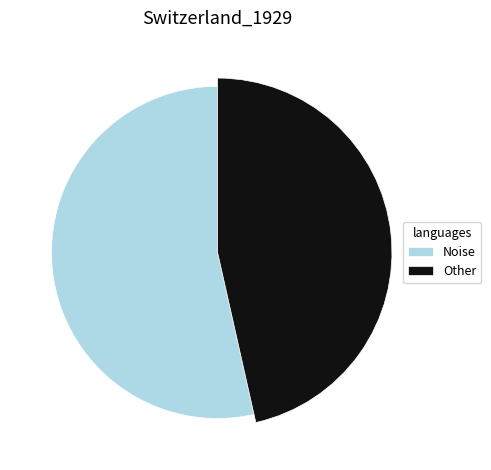

Rank the categories by value from lowest to highest.

Other, Noise